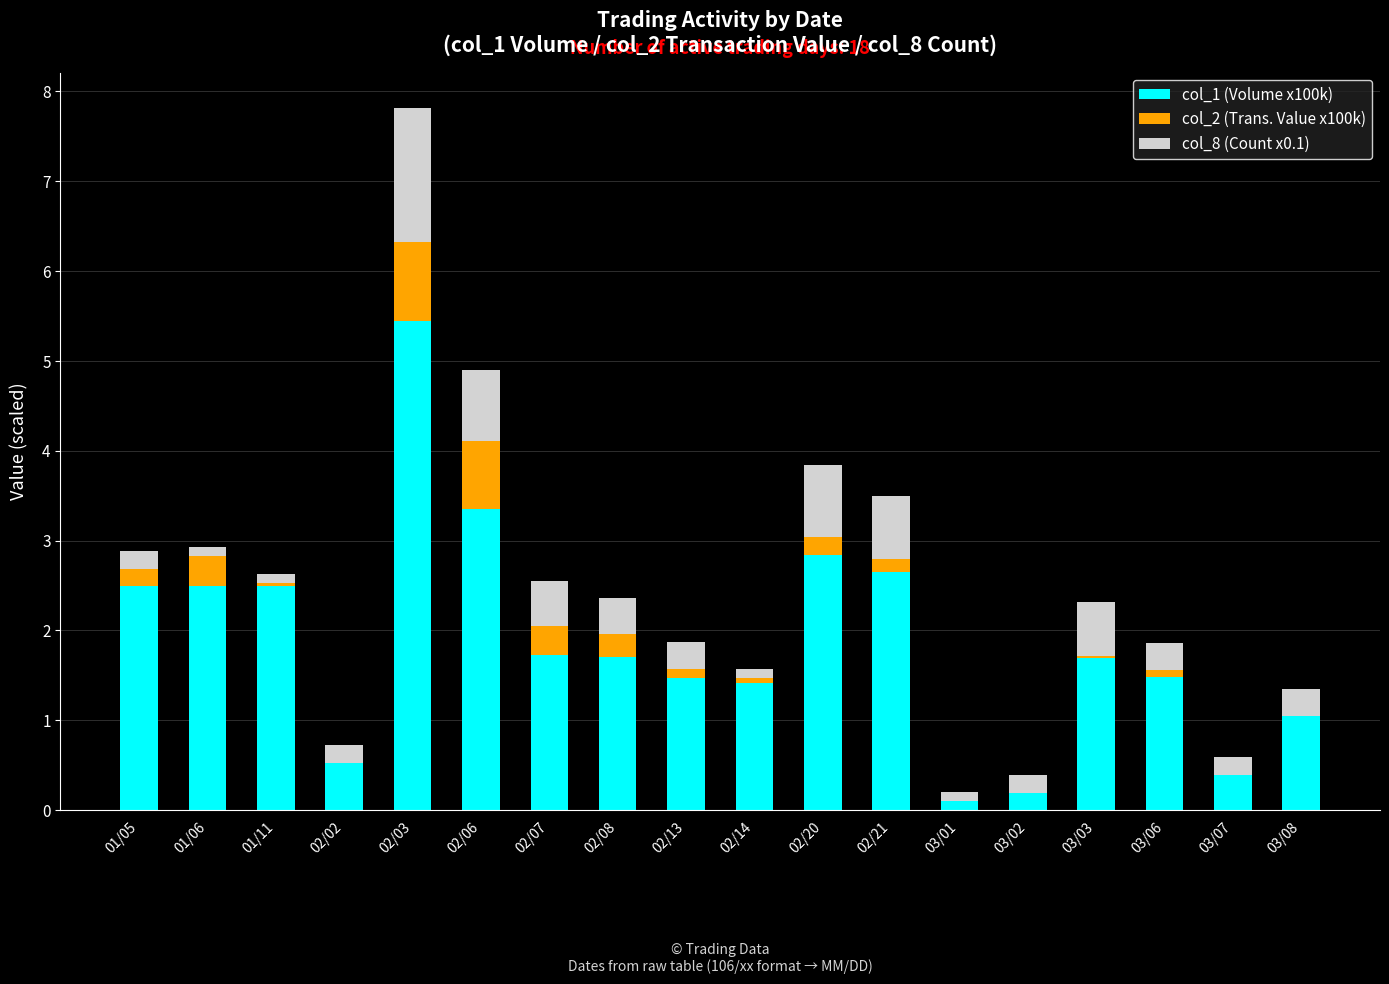

What position from the left is 03/07?

17